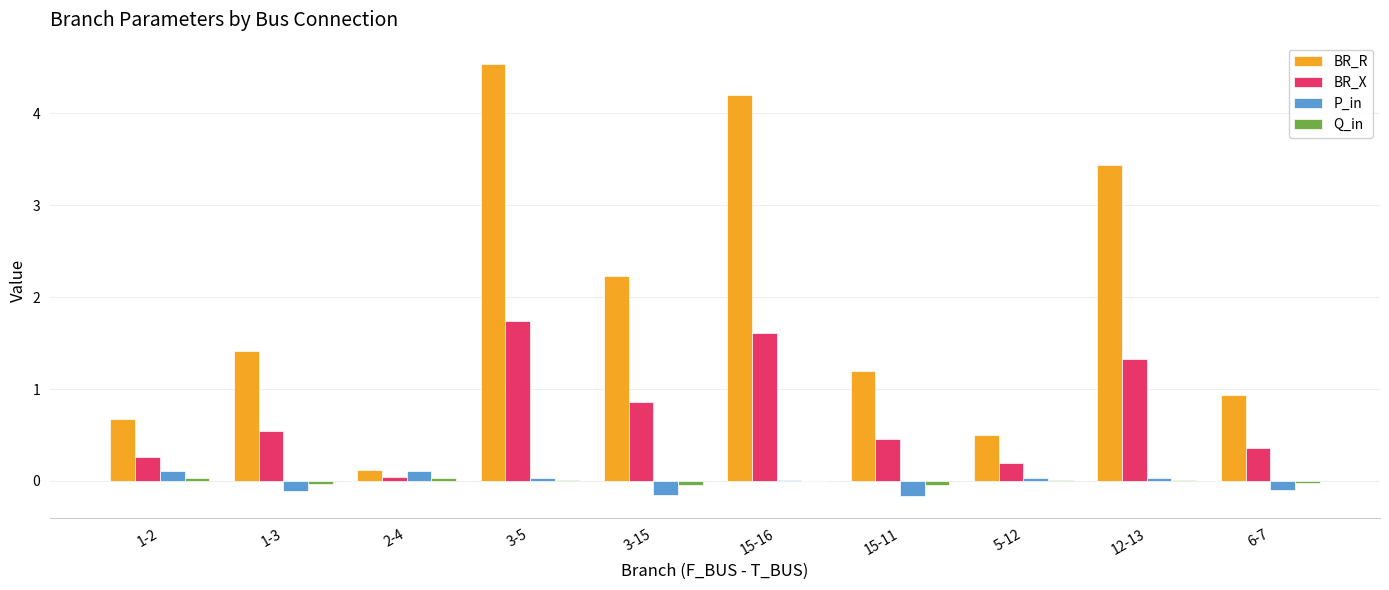

Where is BR_R nearest to the value 2?

3-15